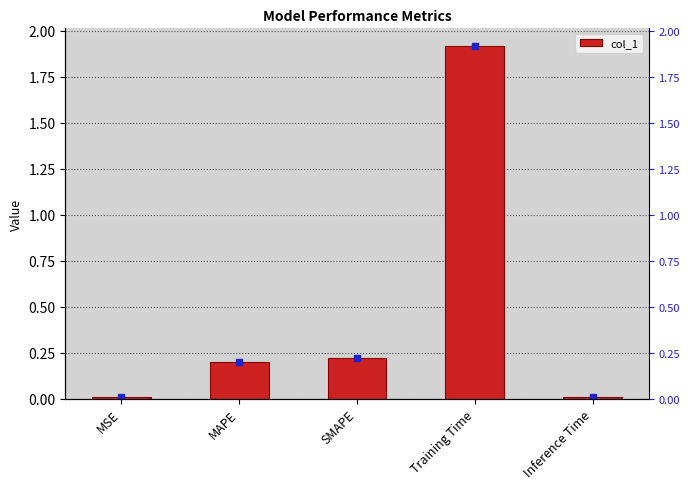

Reading left to right, extract all data points from this chart.

0.0	0.2	0.2	1.9	0.0